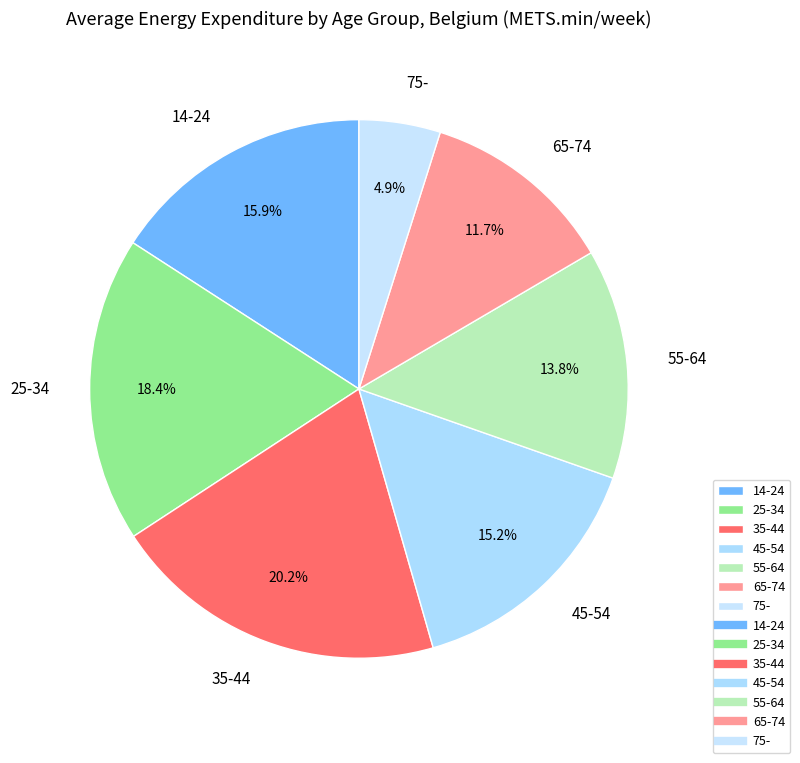

To the nearest percent, what is the average slice percentage?

14%